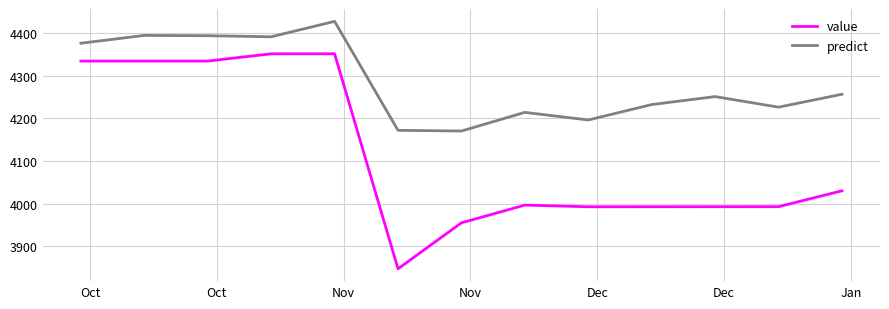

What is the difference between the maximum and minimum values in the predict series?

257.4